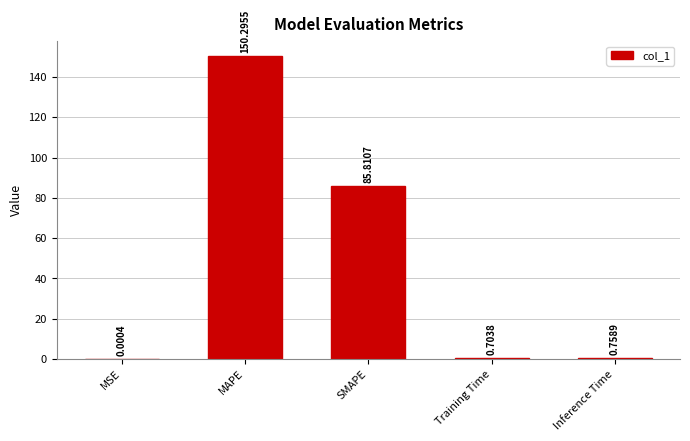

Which label corresponds to the largest value in the chart?

MAPE